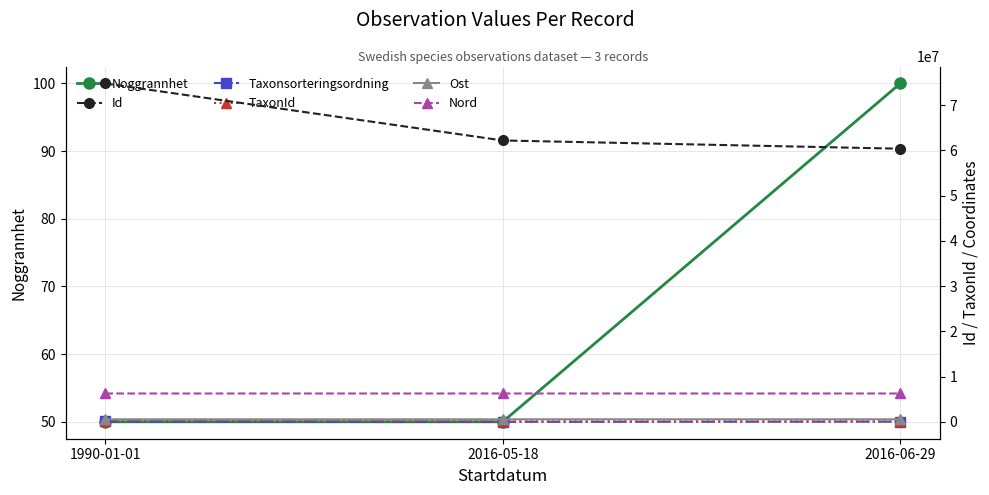

What is the total value across all series at 2016-06-29?

67329327.6